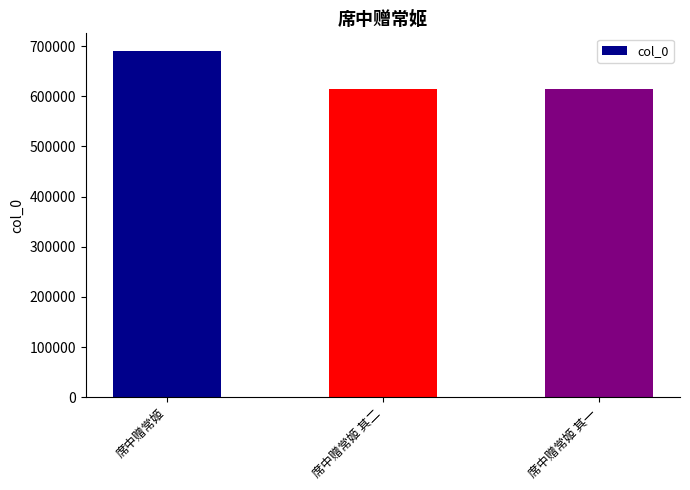

What is the sum of all values?

1919706